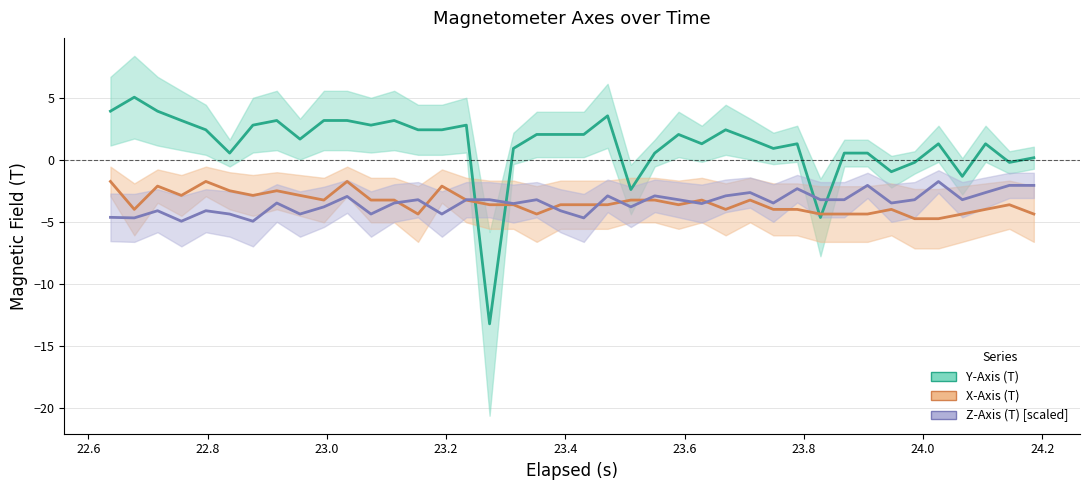

What are all the series names shown in the legend?

Y-Axis (T), X-Axis (T), Z-Axis (T) [scaled]